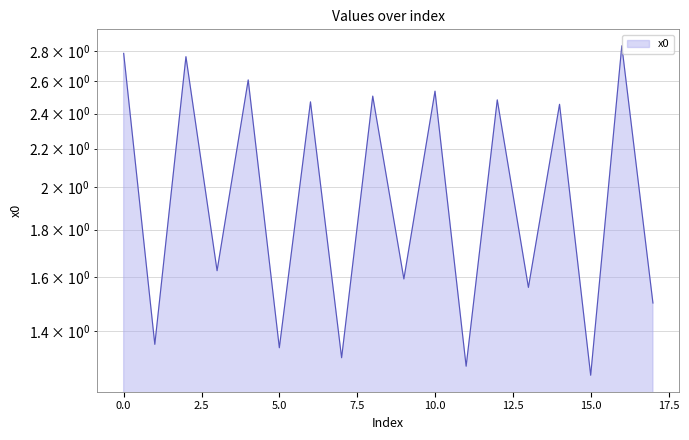

List the labels in order of value, largest first.

16, 0, 2, 4, 10, 8, 12, 6, 14, 3, 9, 13, 17, 1, 5, 7, 11, 15